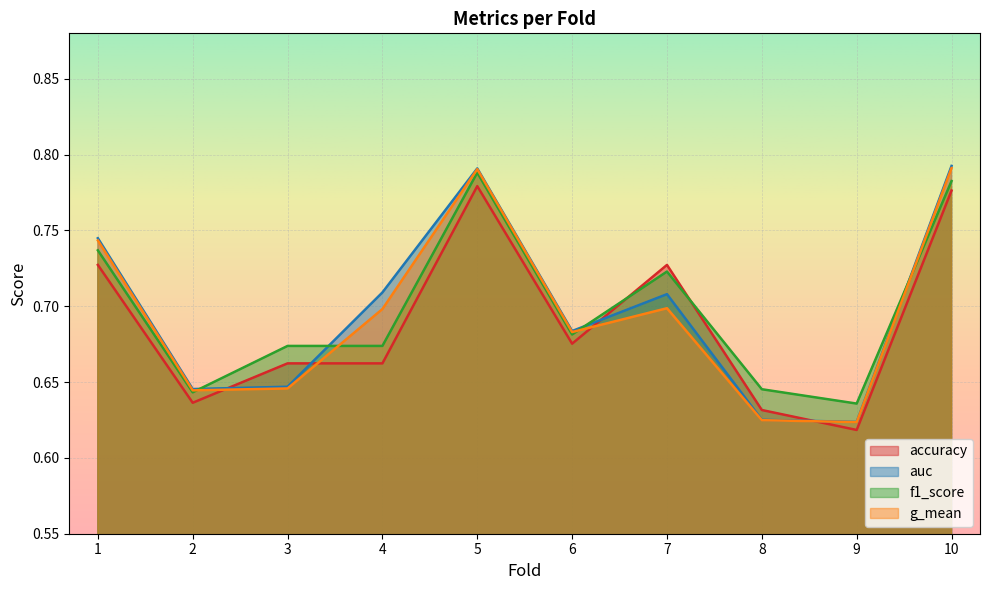

What is the difference between the f1_score values at 4 and 10?

0.1